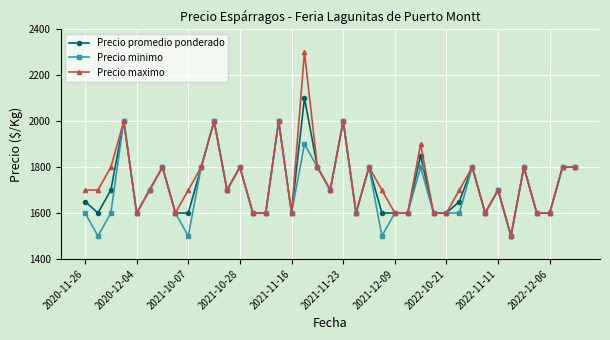

How many distinct data groups are displayed?

3